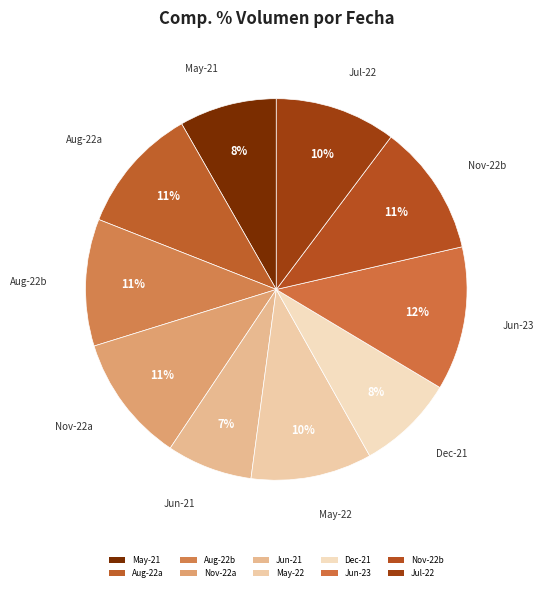

How many segments does this pie chart have?

10